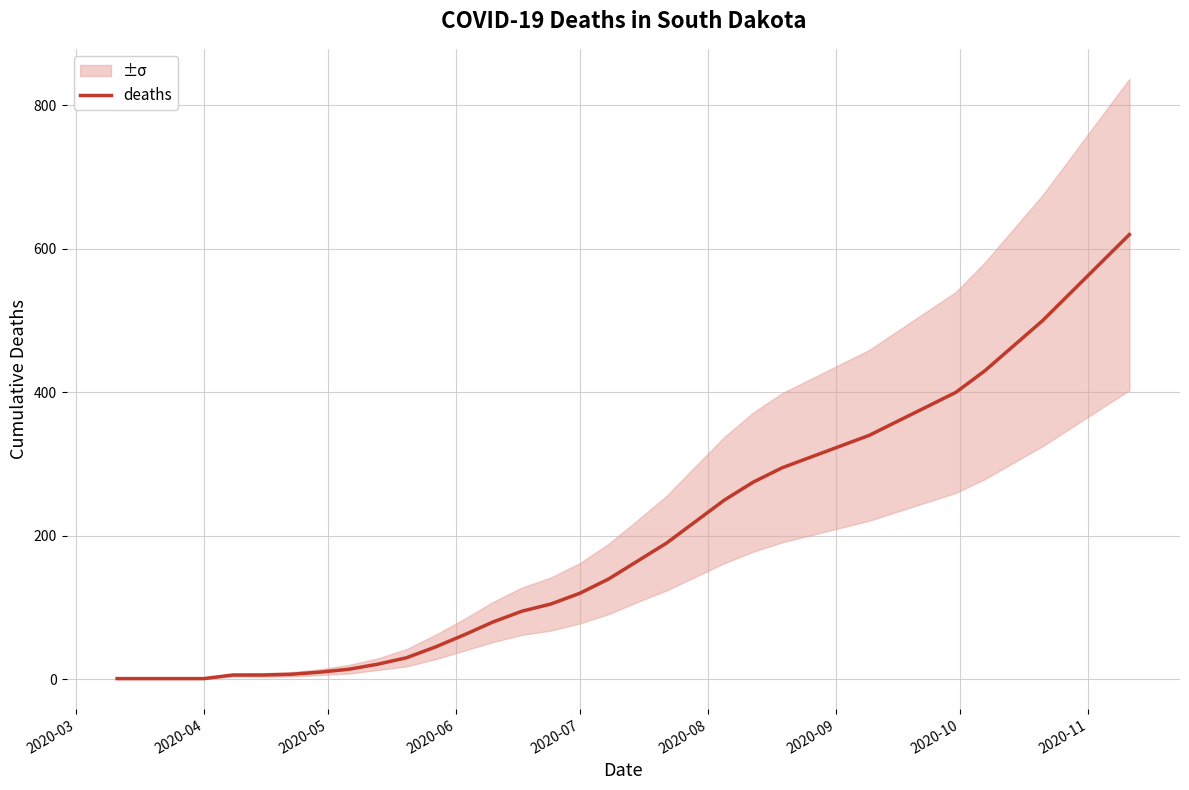

How many values exceed 165?

17